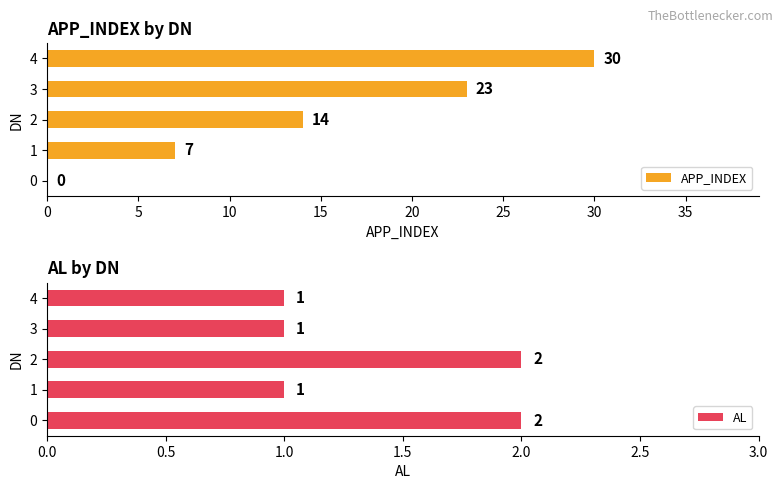

What value does the APP_INDEX series have at 4?

30